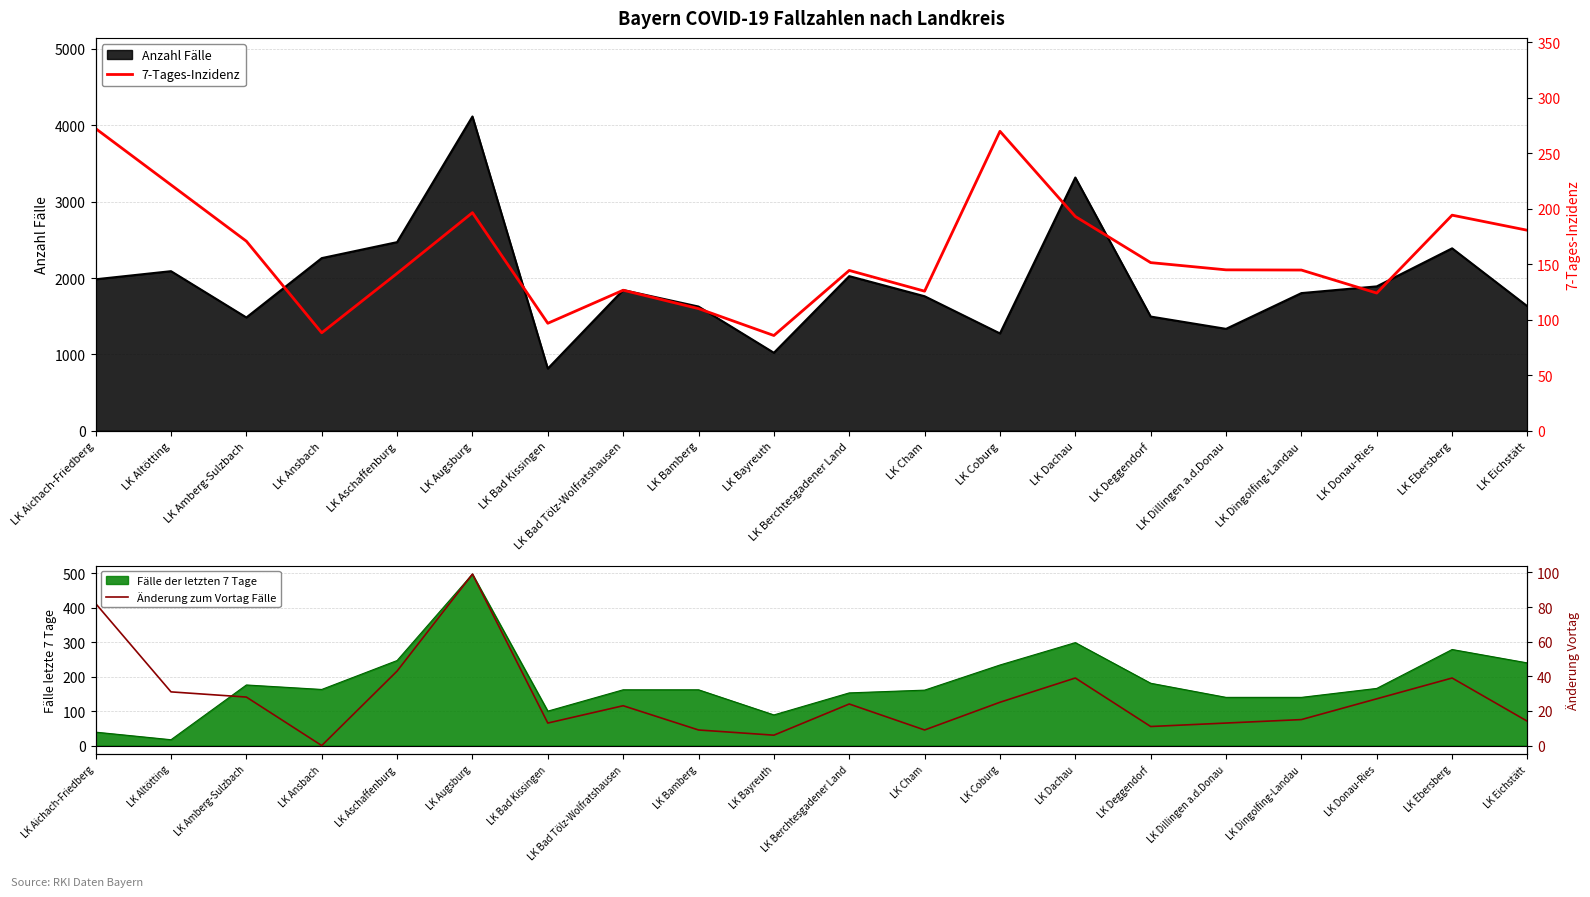

True or false: Änderung zum Vortag Fälle and 7-Tages-Inzidenz intersect in this chart.

False